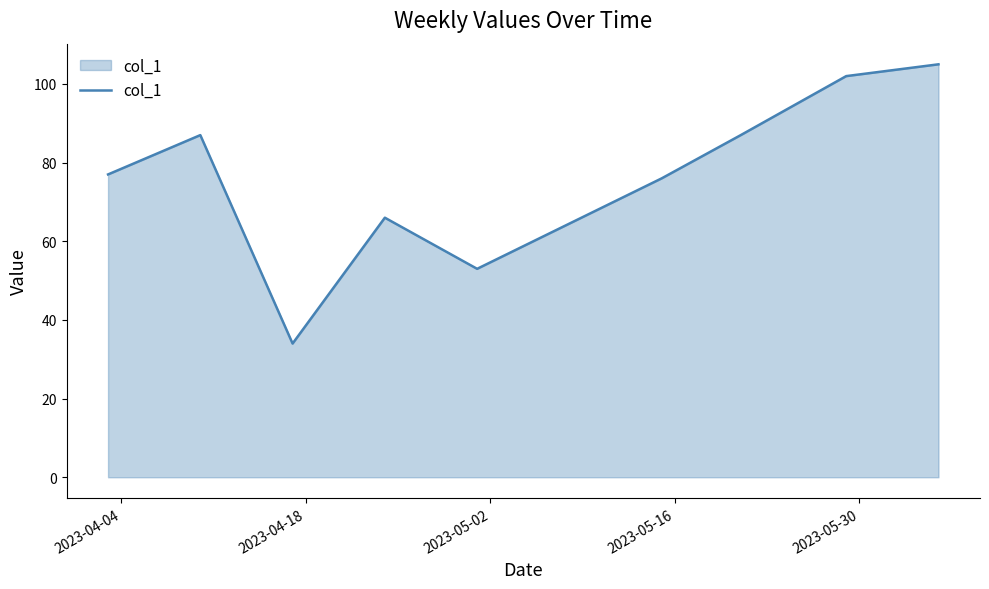

What is the difference between the maximum and minimum values?

71